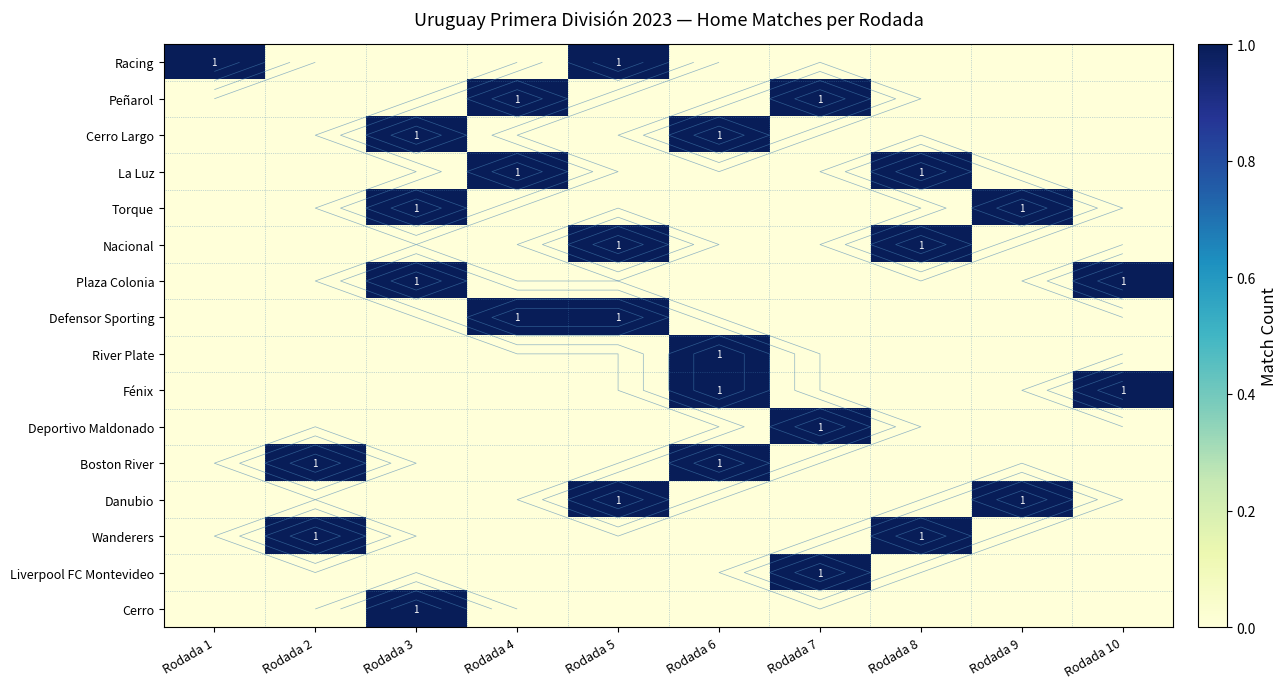

Is the value of Cerro at Rodada 10 greater than the value of Nacional at Rodada 5?

No